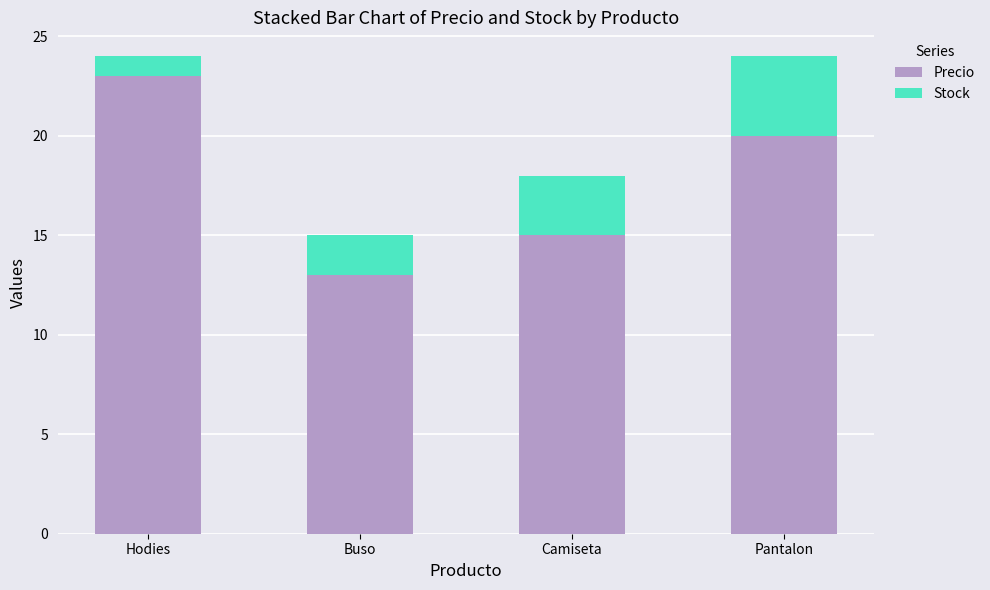

List the labels in order of Precio value, smallest first.

Buso, Camiseta, Pantalon, Hodies